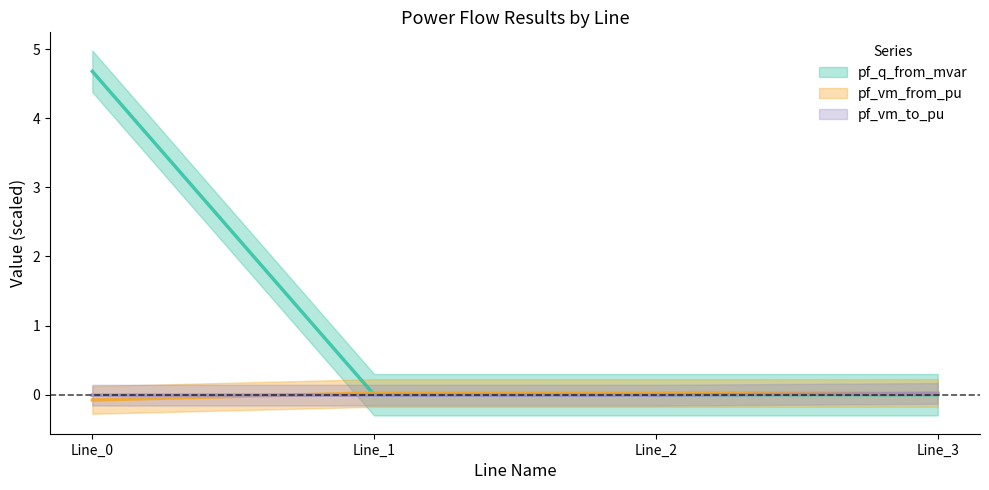

How many values in pf_vm_from_pu are above zero?

1